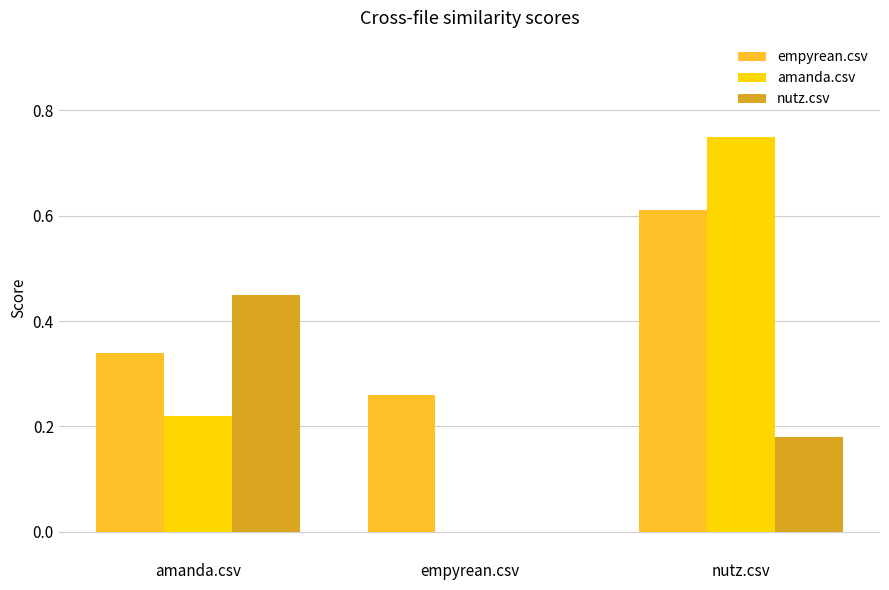

What is the average value of the empyrean.csv series?

0.4